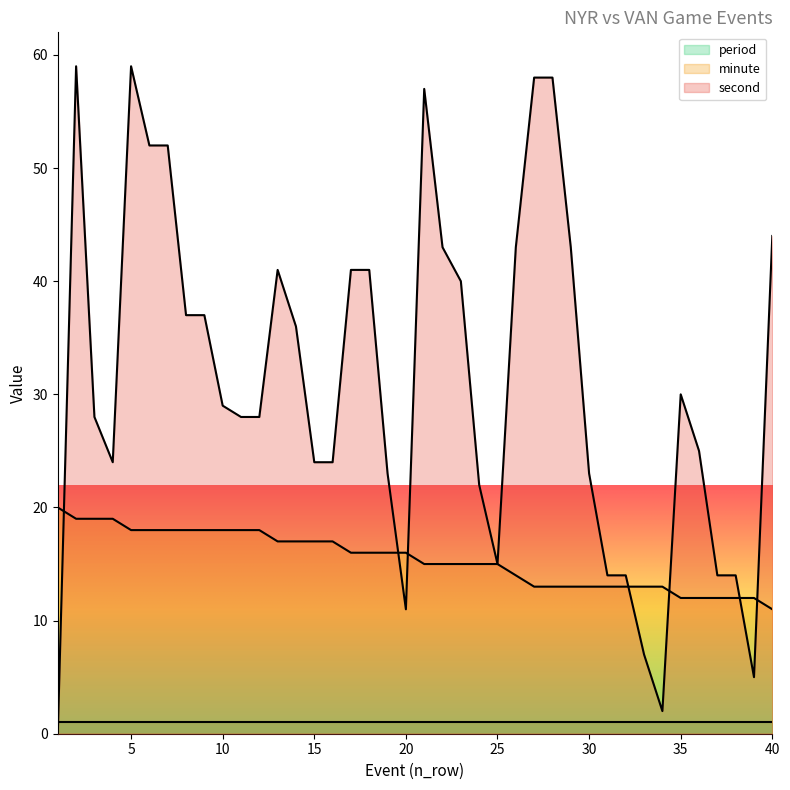

The value of minute at 26 is 14. True or false?

True